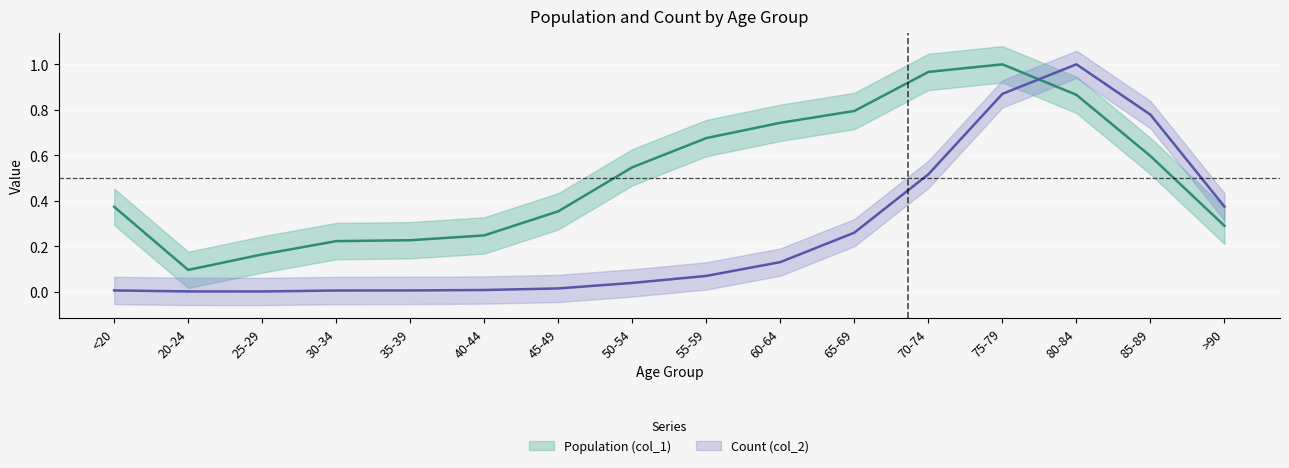

How many categories are shown in the chart?

16